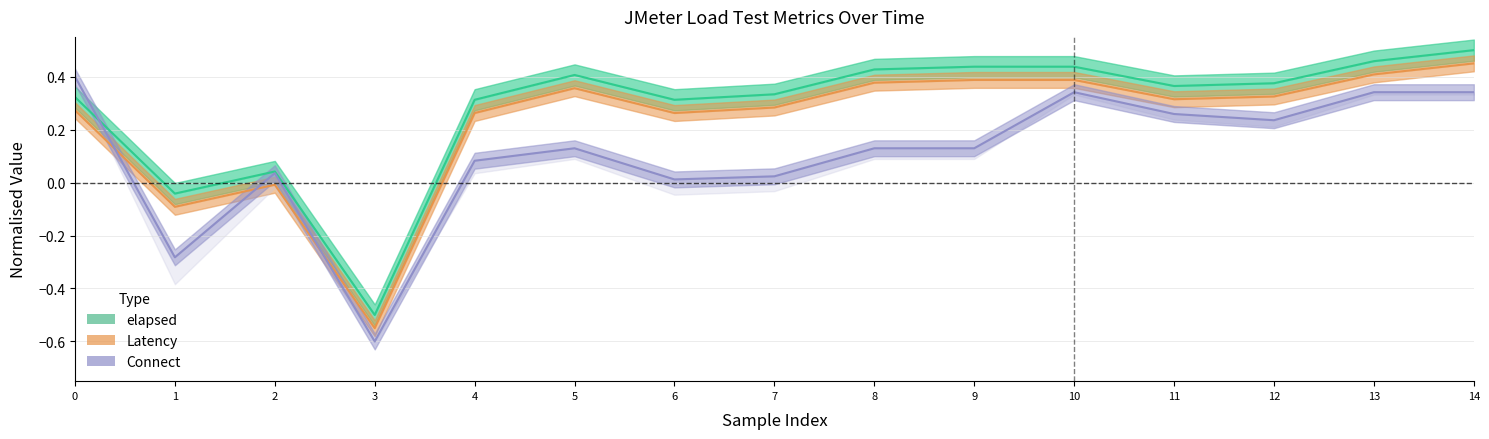

Between 5 and 4, which is larger?

5